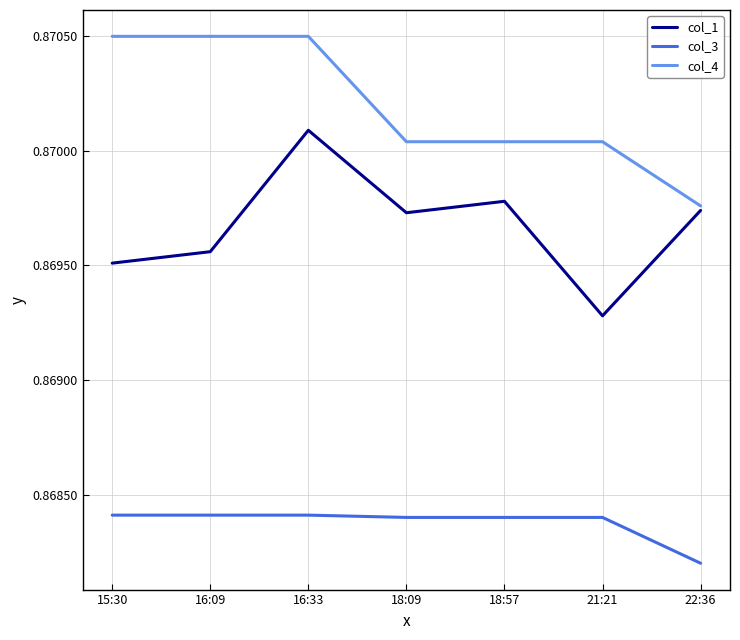

Rank the series by their average value, from lowest to highest.

col_3, col_1, col_4